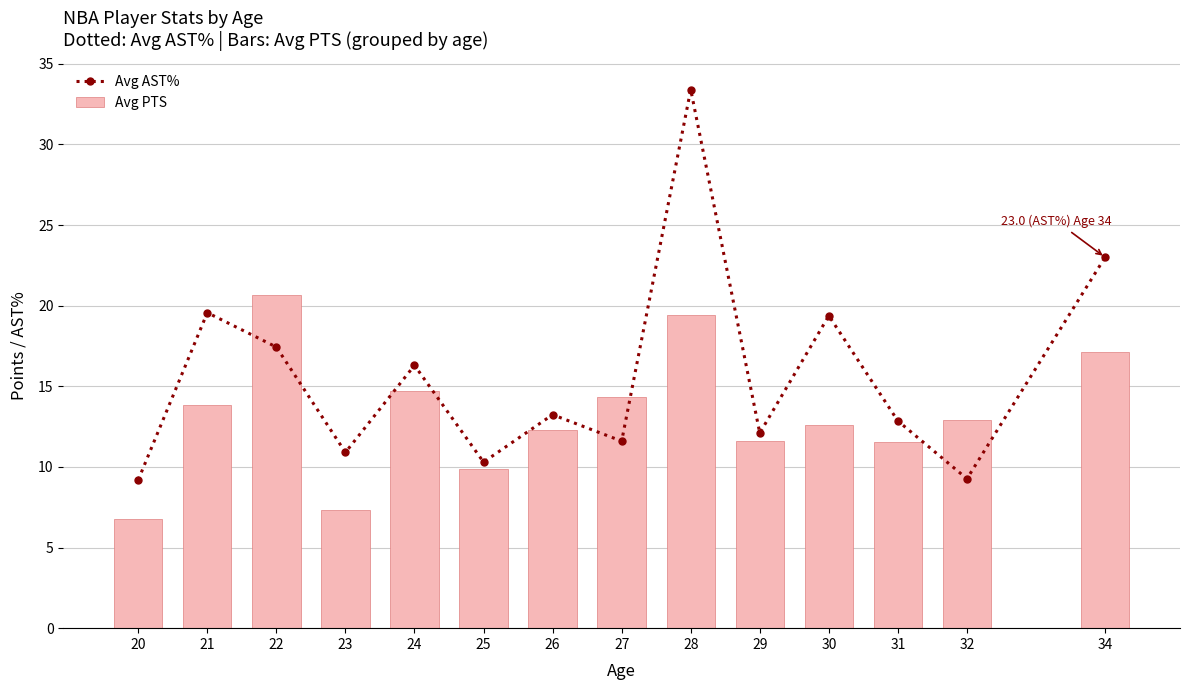

What is the lowest value of the Avg AST% series?

9.2